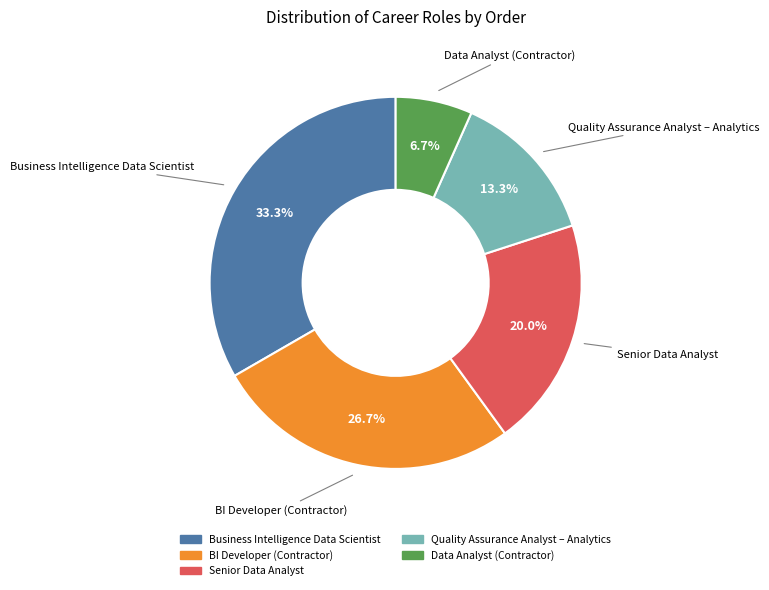

What is the total percentage of Data Analyst (Contractor) and Quality Assurance Analyst – Analytics?

20.0%